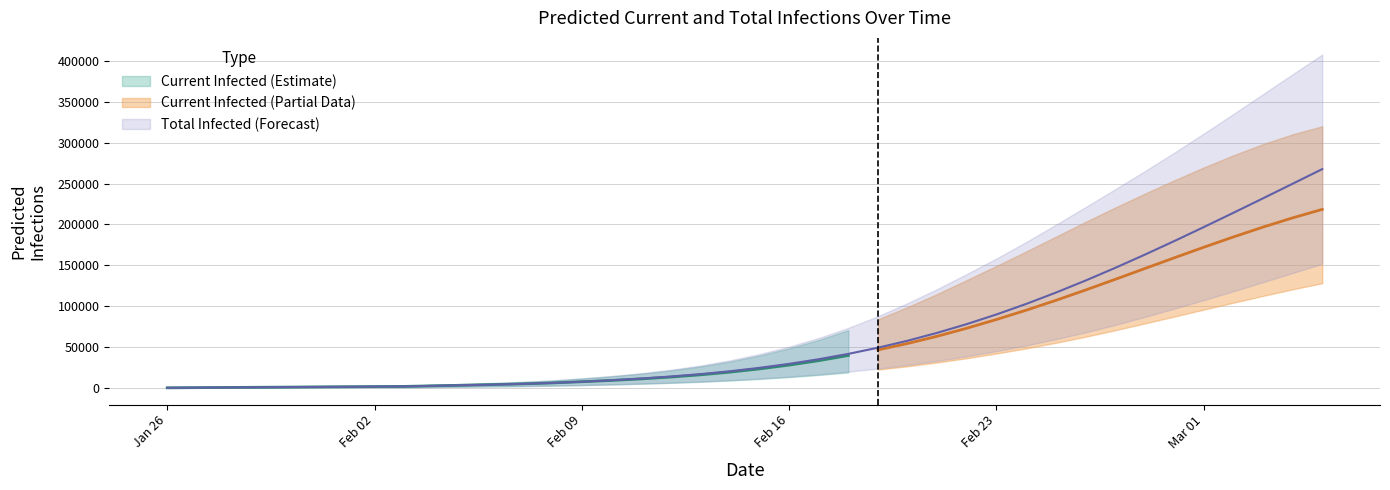

Rank the series at 31 from highest to lowest value.

predicted_total_infected_upper, predicted_current_infected_upper, predicted_total_infected_mean, predicted_current_infected_mean, predicted_total_infected_lower, predicted_current_infected_lower